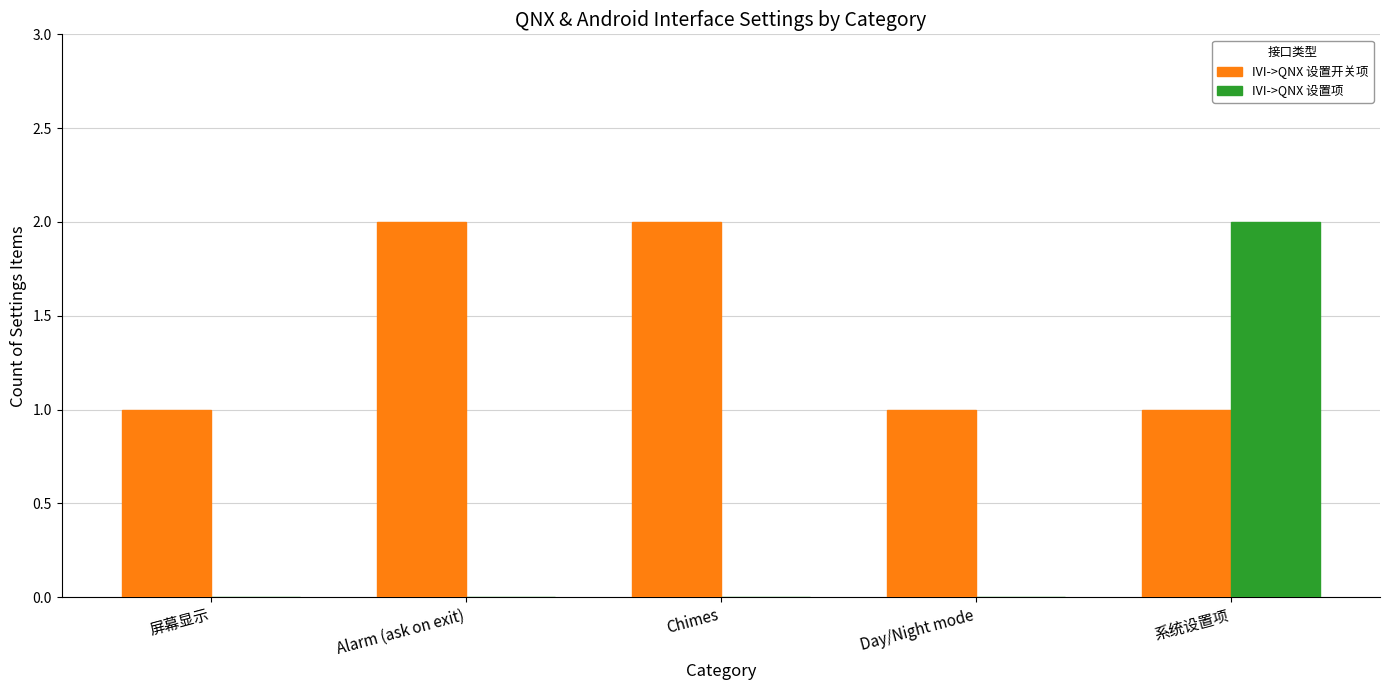

What is the sum of the IVI->QNX 设置开关项 values at 系统设置项 and Chimes?

3